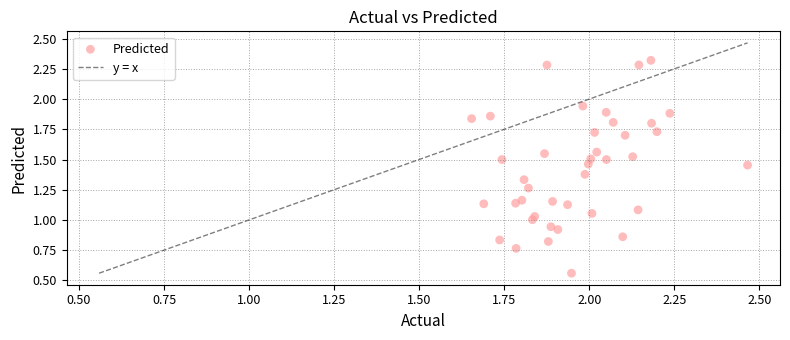

How many points are shown in the scatter plot?

40